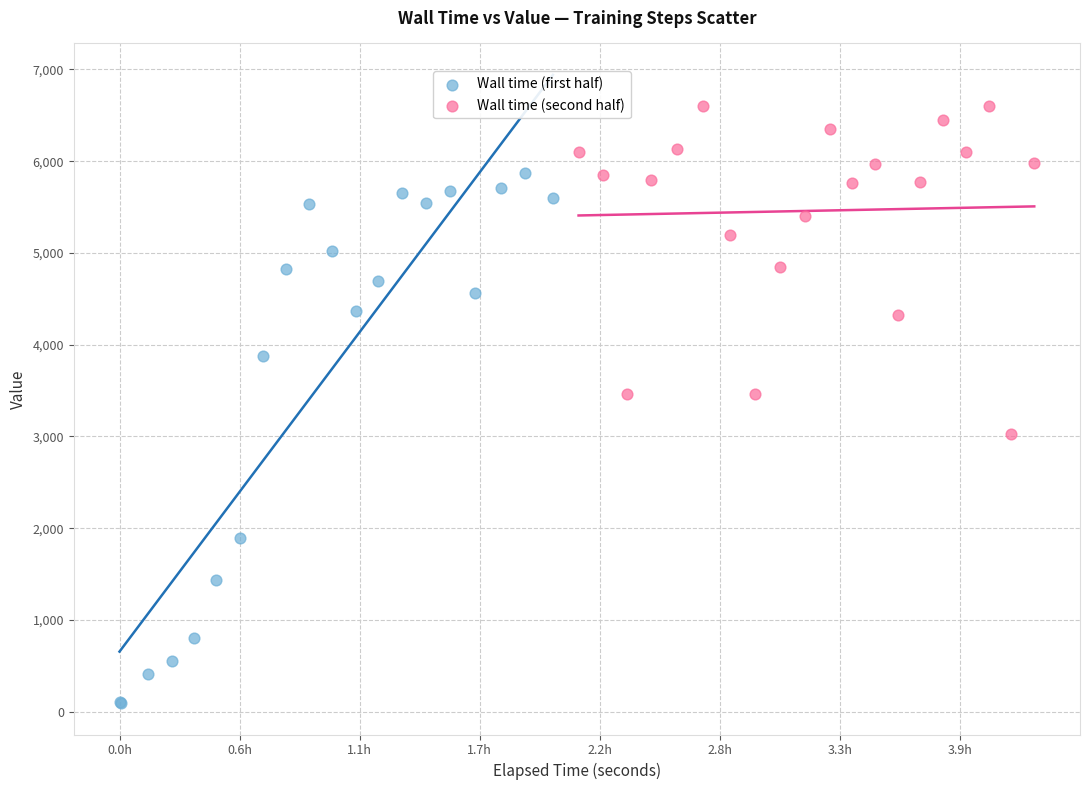

Which series reaches the minimum Y coordinate?

Wall time (first half)